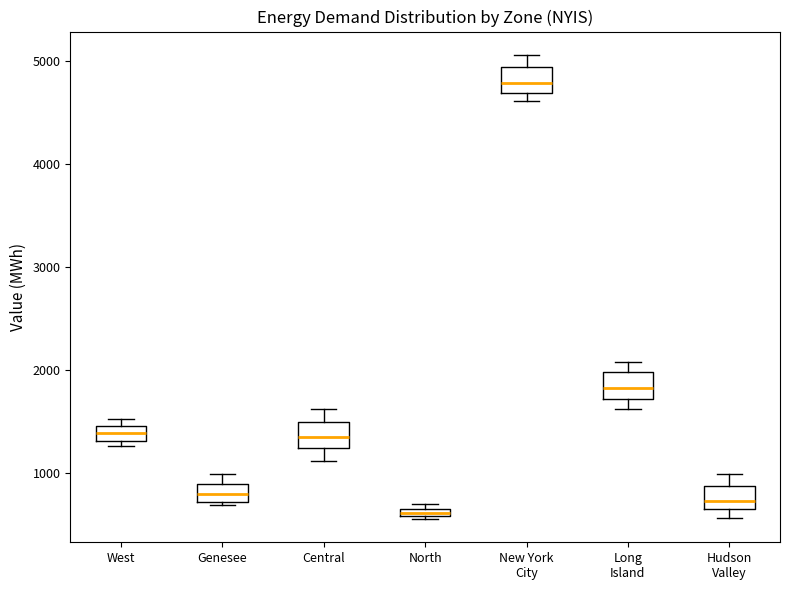

Where is the lower edge of the box for New York City on the y-axis? The values are not printed on the chart, so give them approximately, as read against the axis.

4700